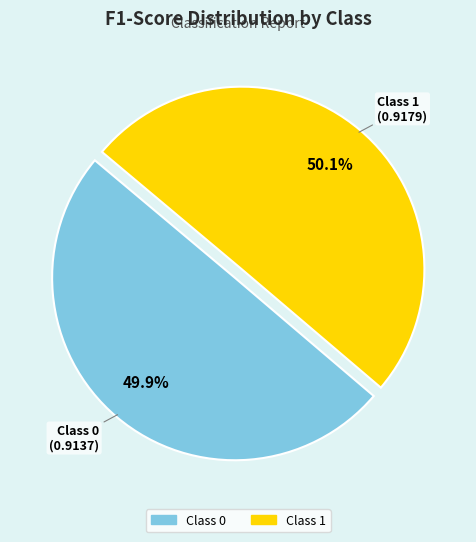

Is there any slice that represents more than half of the pie?

Yes